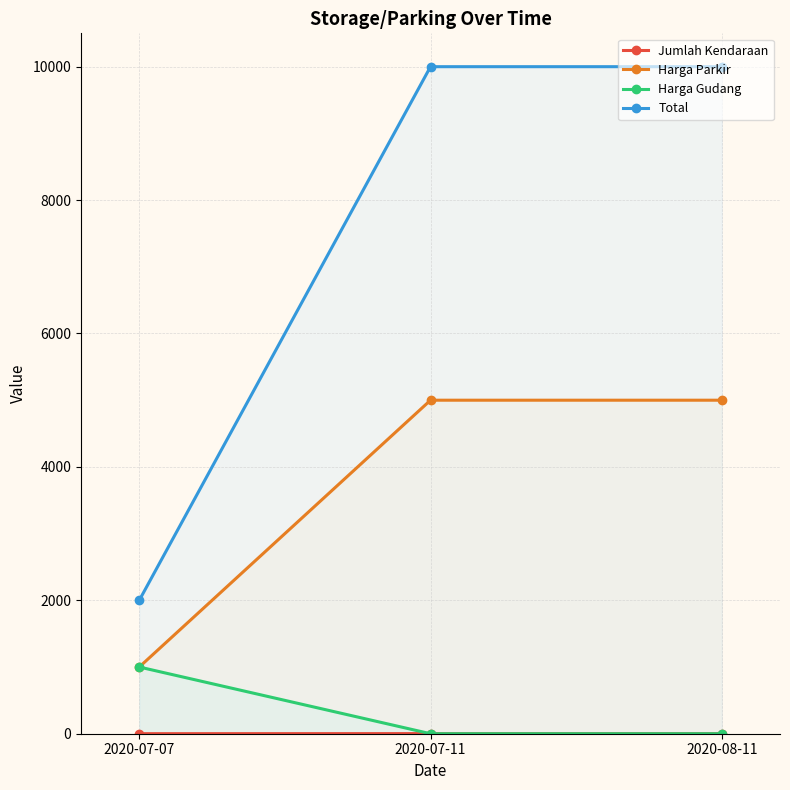

Does the chart display data point markers on the line(s)?

Yes